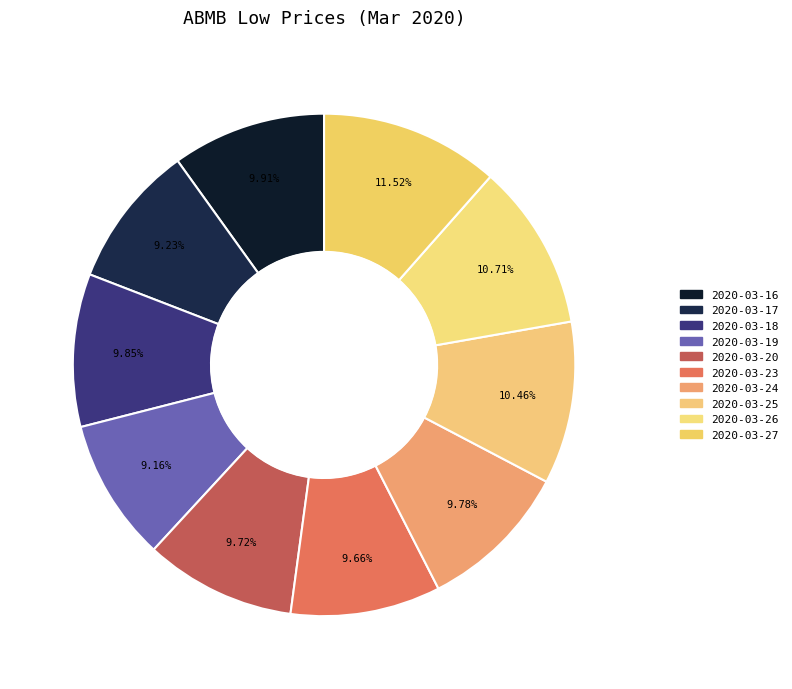

Combined, what portion of the pie is 2020-03-24 and 2020-03-17?

19.0%